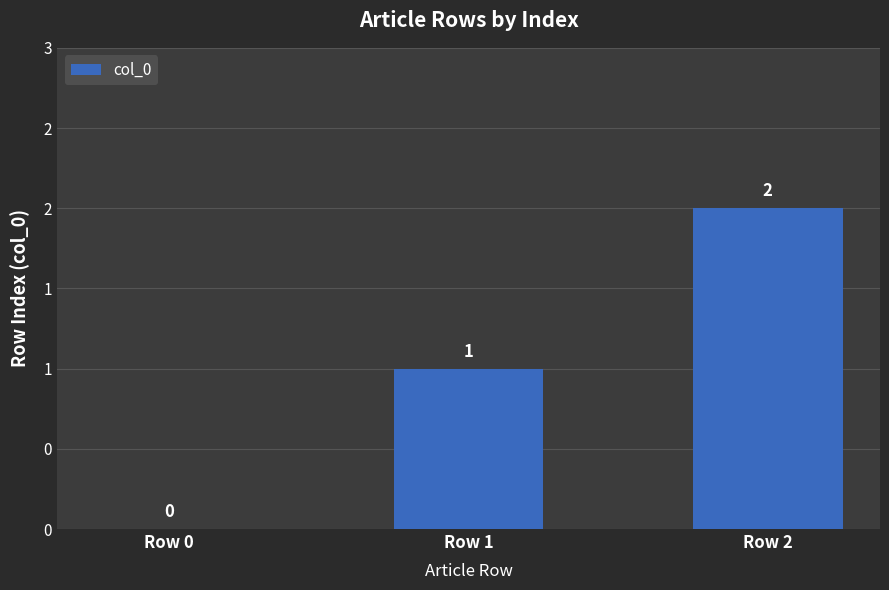

Reading left to right, transcribe all the data shown in this chart.

0	1	2